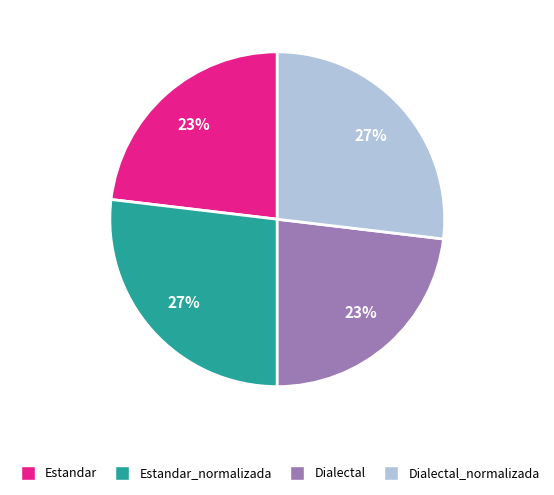

Does any single category account for the majority?

No